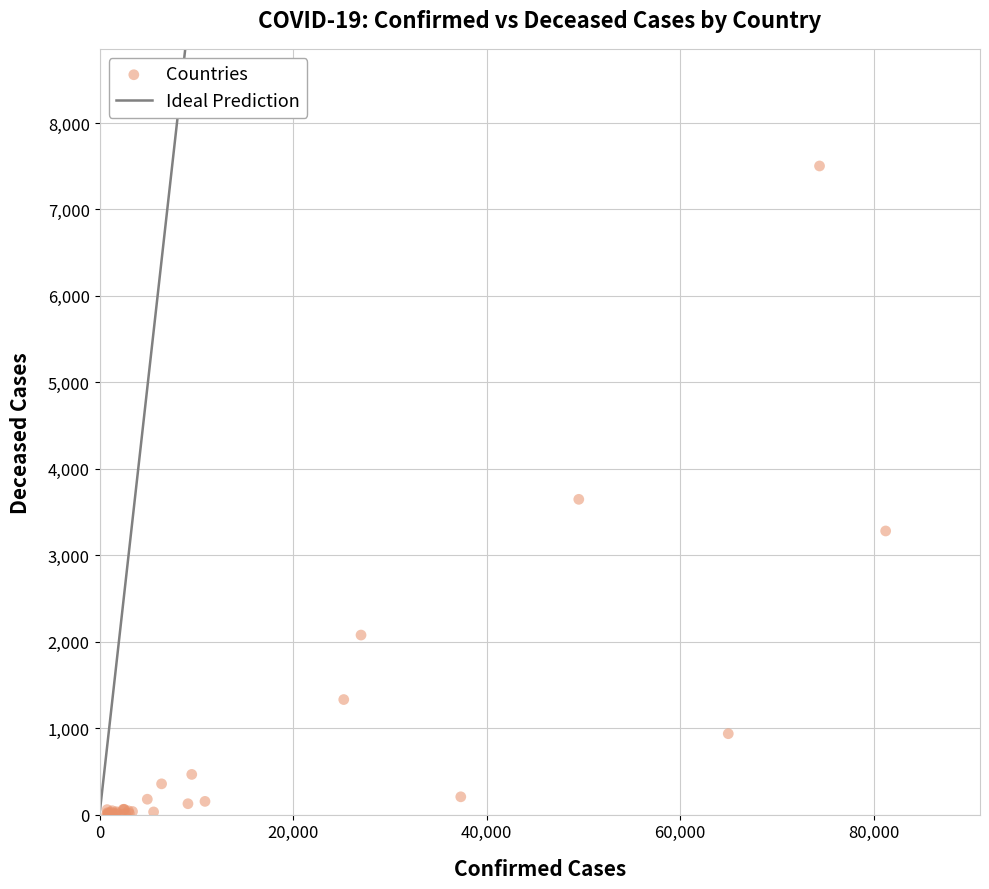

What Y value in the scatter plot is closest to 3752?

3647